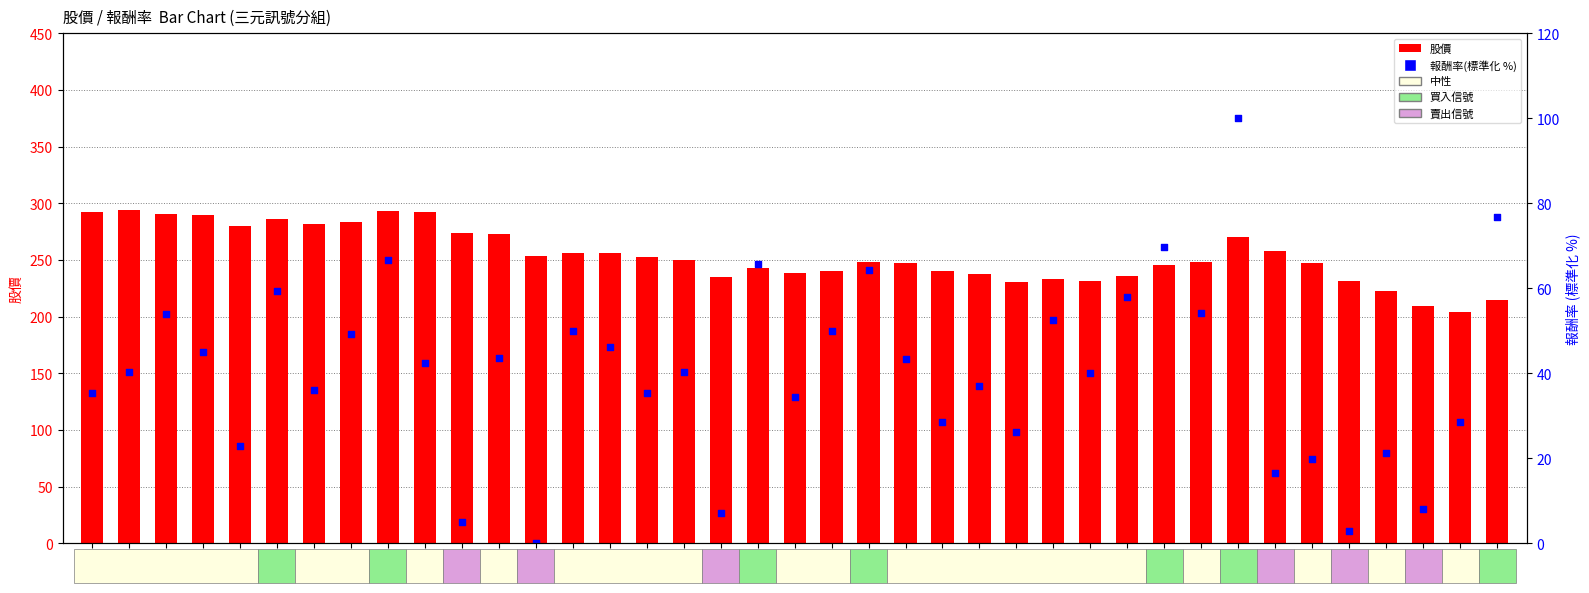

At how many categories does at least one series exceed 7?

39